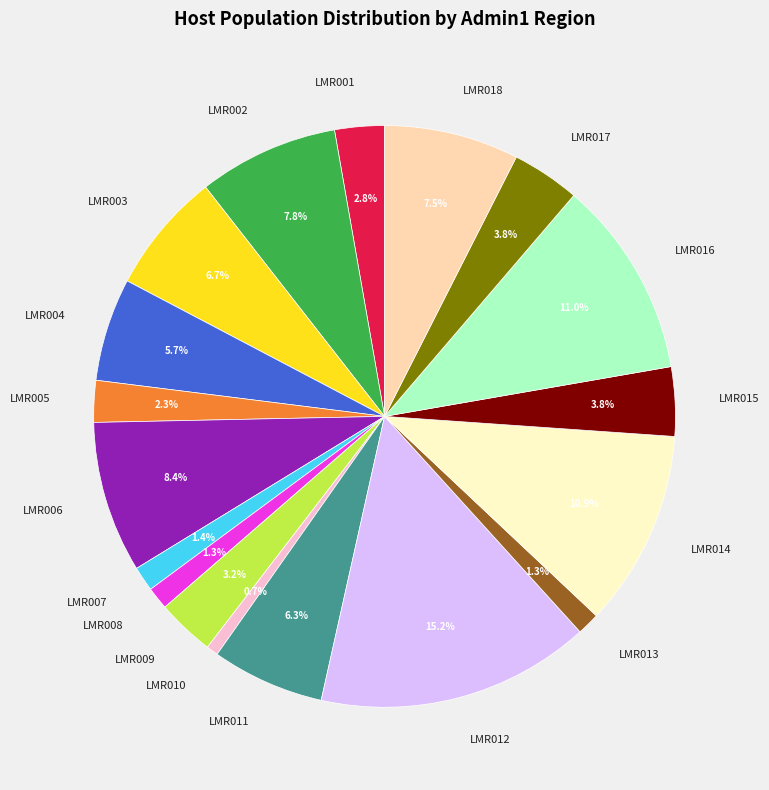

Which category has the biggest portion of the pie?

LMR012